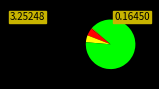

Does any single category account for the majority?

Yes